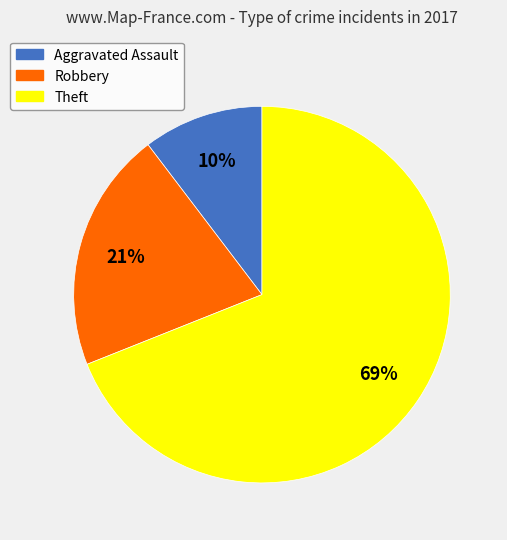

To the nearest percent, what percentage of the pie is Theft?

69%